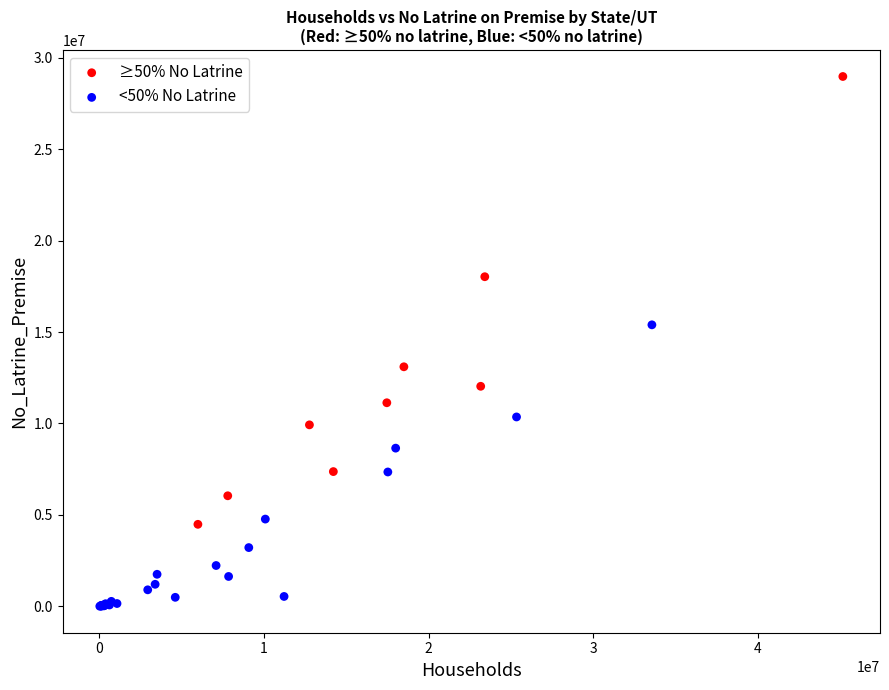

Which series reaches the maximum Y coordinate?

≥50% No Latrine